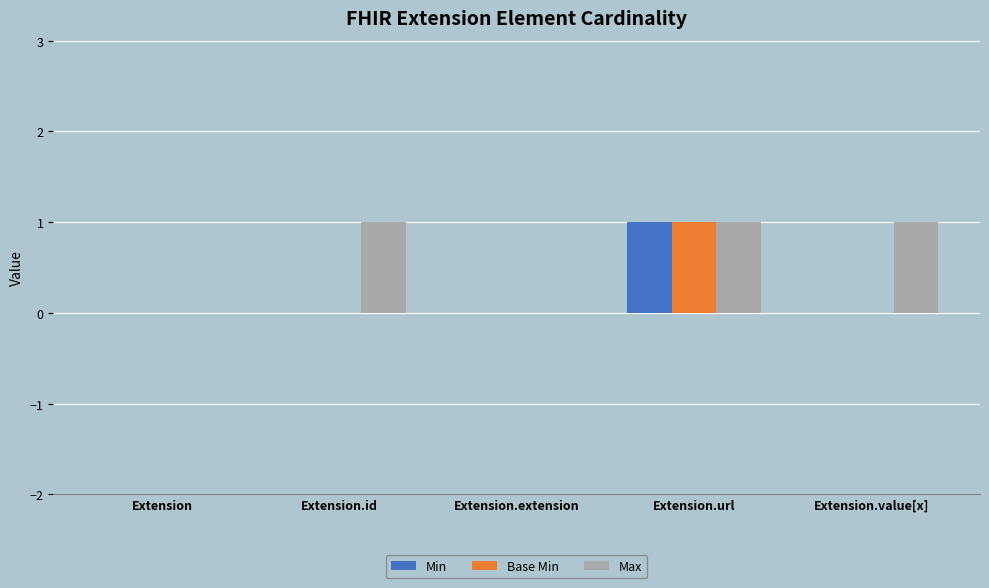

Is it true that Max equals 0 at Extension.extension?

True